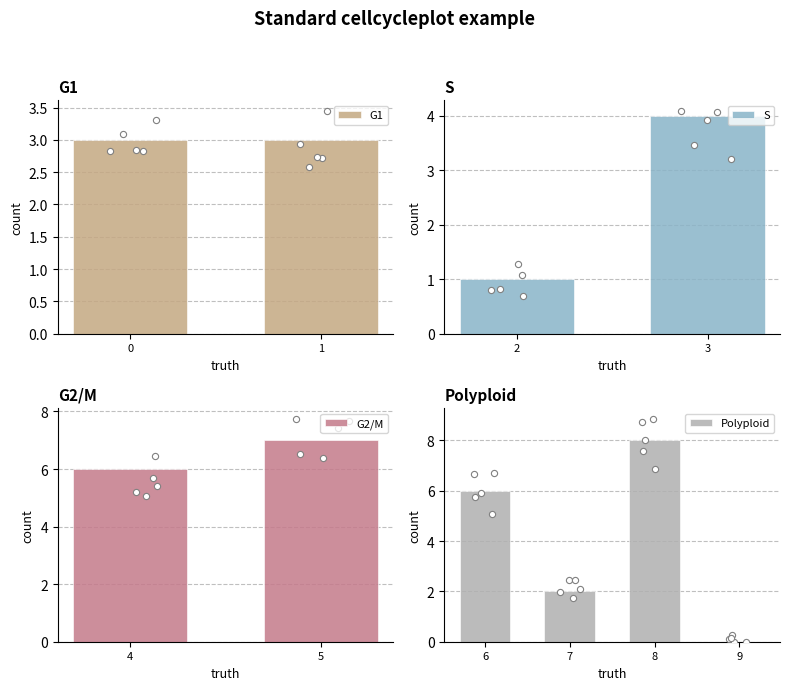

Which category has the highest value in the S series?

3